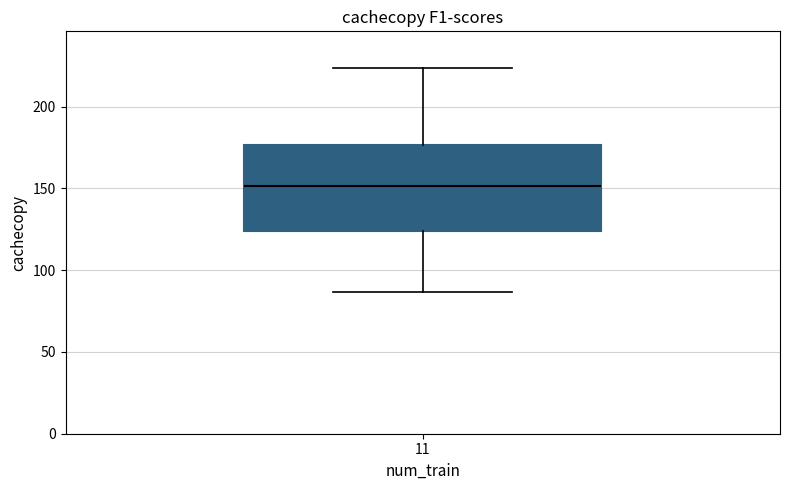

Where does the upper whisker of the box at x = 11 end on the y-axis? The values are not printed on the chart, so give them approximately, as read against the axis.

225